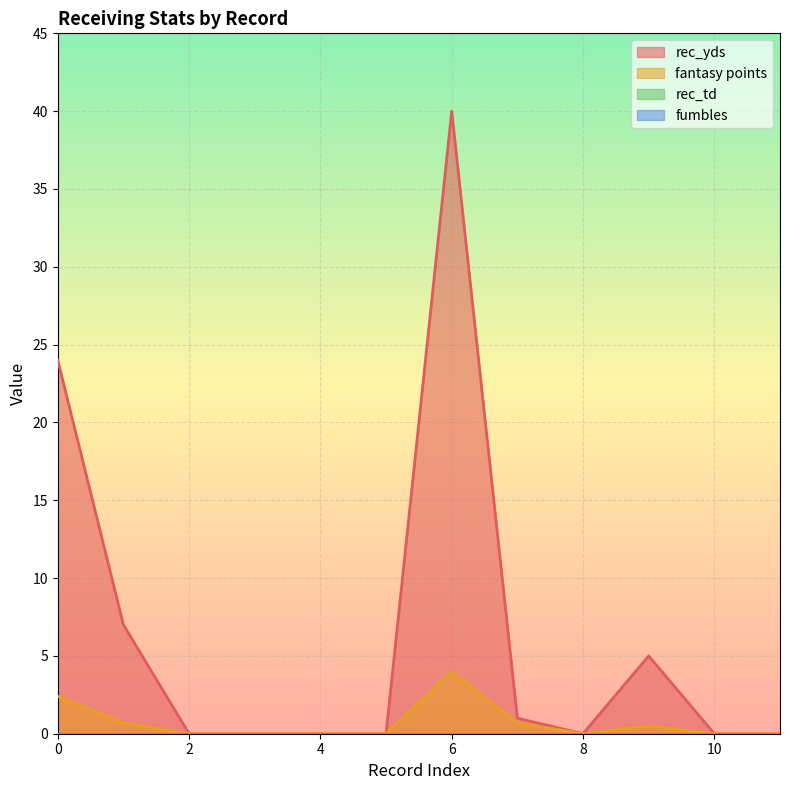

What is the difference between the maximum and minimum values in the rec_yds series?

40.0